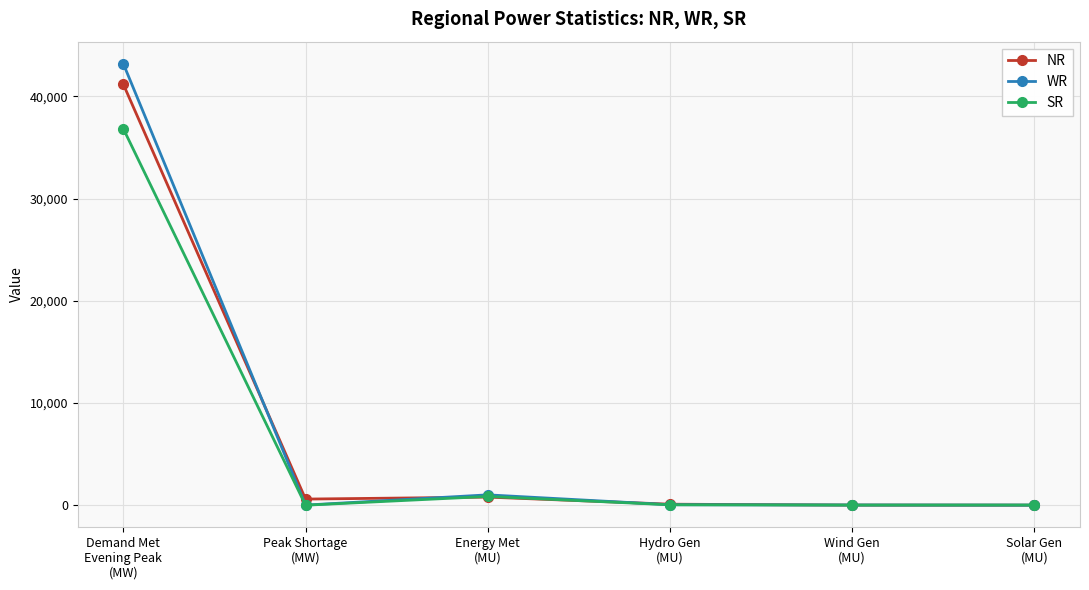

What is the label of the 3rd point from the left?

Energy Met
(MU)